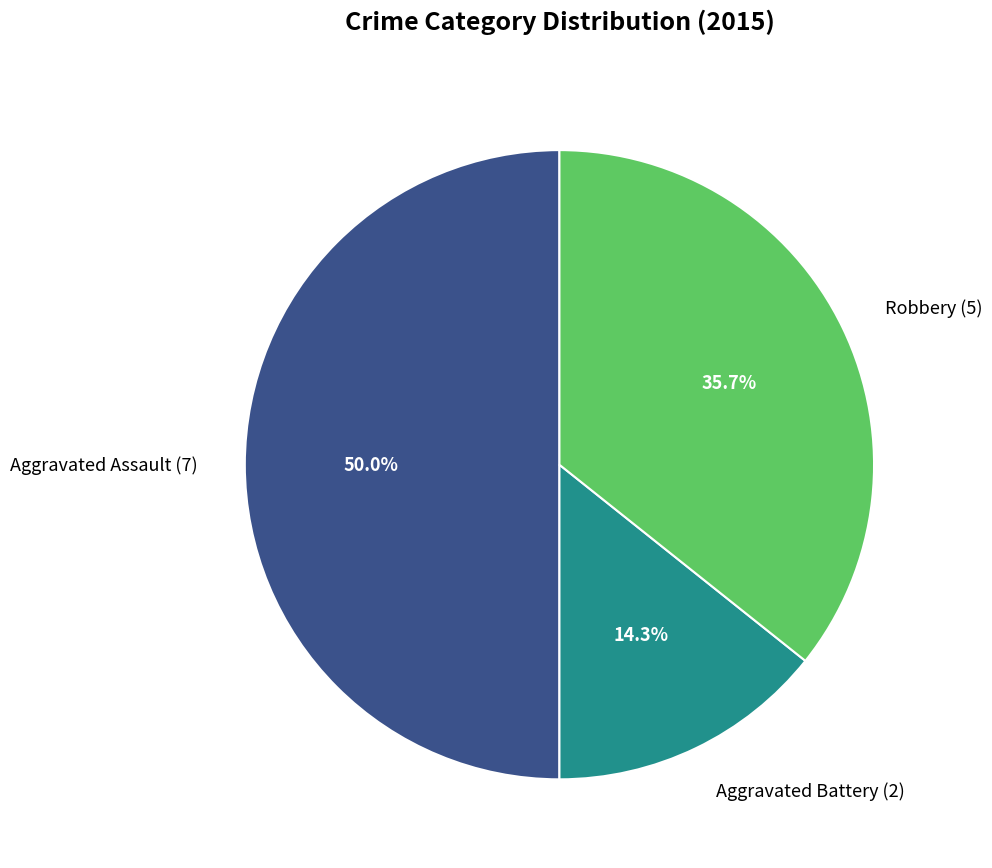

How many slices are in this pie chart?

3